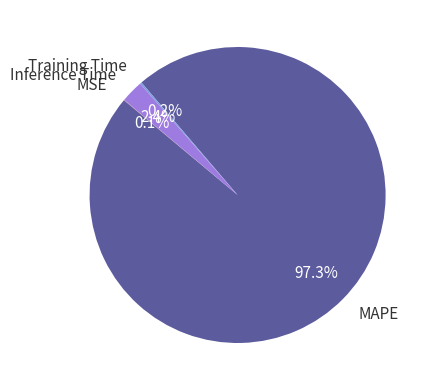

What is the largest slice in the pie chart?

MAPE